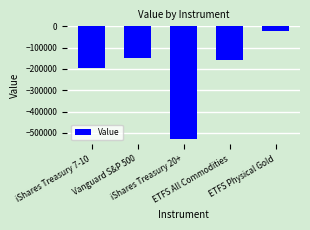

Rank the categories by value from lowest to highest.

iShares Treasury 20+, iShares Treasury 7-10, ETFS All Commodities, Vanguard S&P 500, ETFS Physical Gold